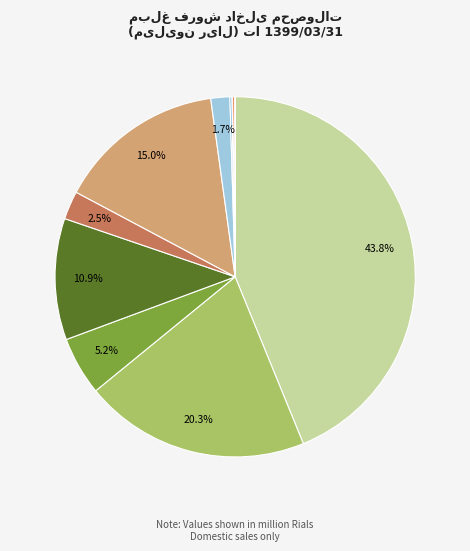

Does any single category account for the majority?

No